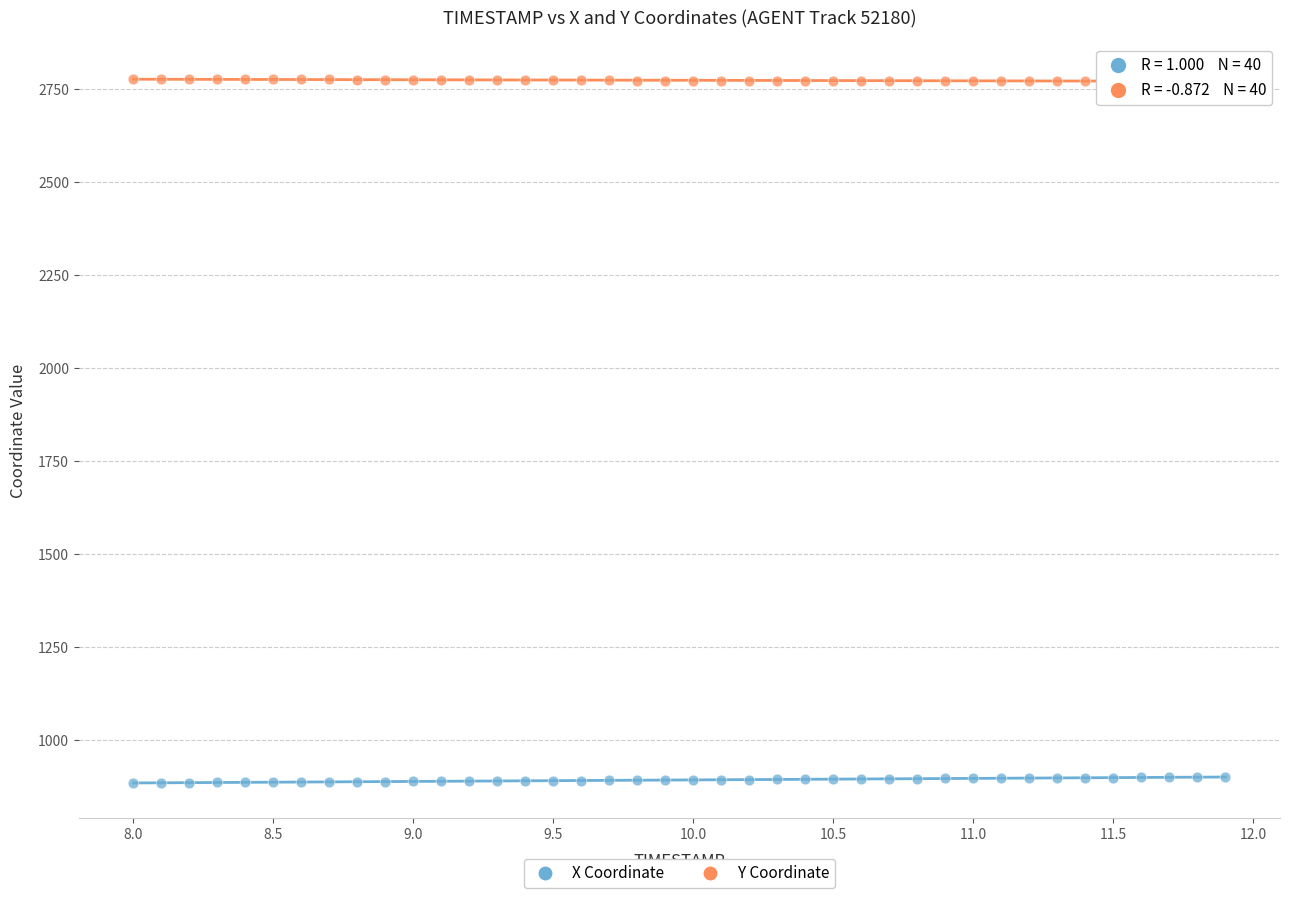

Which series contains the highest Y value?

Y Coordinate